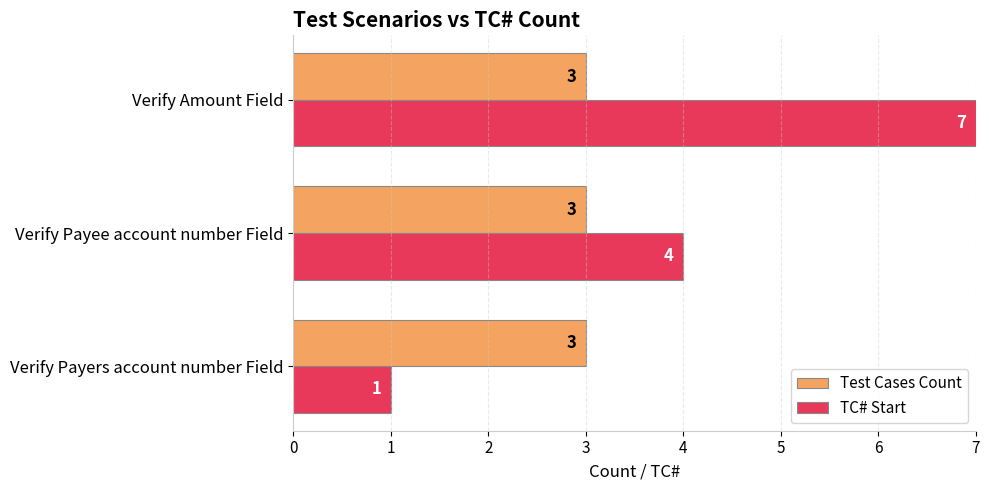

What is the maximum value for Test Cases Count?

3